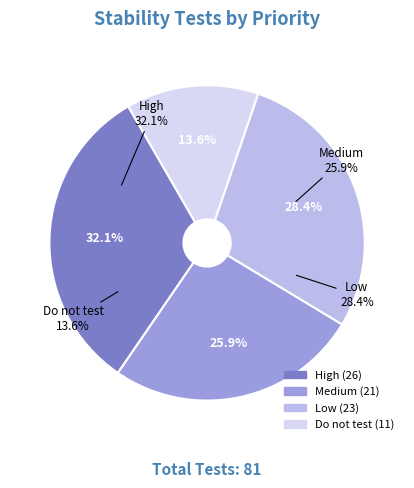

Combined, what portion of the pie is Low and Medium?

54.3%